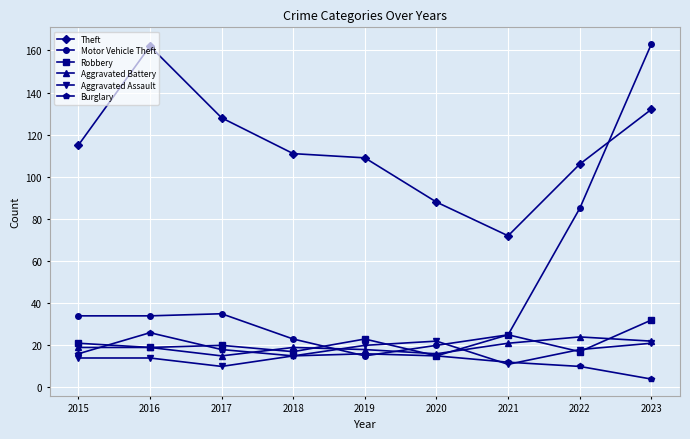

What is the difference between the maximum and second lowest values in the Theft series?

74